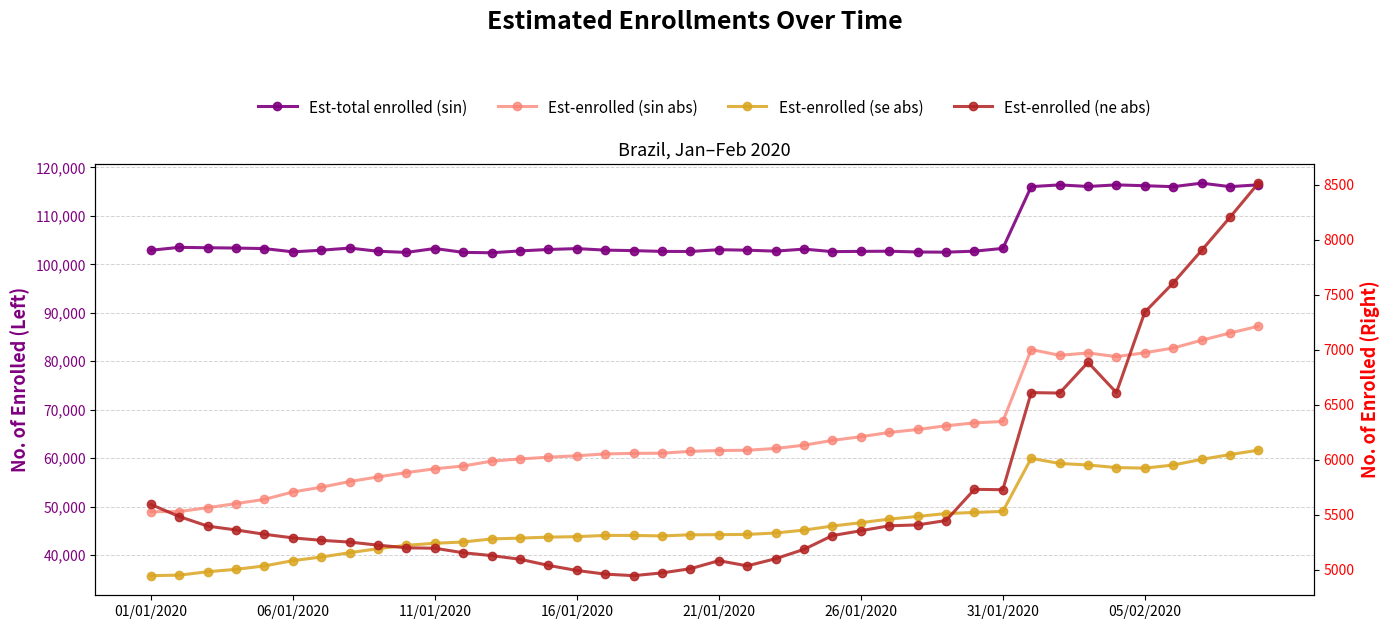

Reading right to left, what are all the values shown in this chart?

Est-total enrolled (sin): 116410	116030	116753	116025	116222	116394	116066	116393	116034	103286	102714	102505	102546	102702	102673	102618	103143	102718	102918	103020	102648	102666	102826	102931	103246	103060	102769	102384	102465	103264	102460	102695	103354	102911	102572	103247	103356	103425	103505	102901
Est-enrolled (sin abs): 87224	85820	84329	82730	81748	80949	81704	81223	82412	67567	67275	66677	65912	65296	64419	63668	62667	61997	61626	61573	61397	61020	60981	60871	60485	60199	59832	59379	58376	57802	57016	56129	55167	53999	53020	51489	50621	49773	48978	48945
Est-enrolled (se abs): 61640	60738	59744	58575	57937	58053	58585	58902	59961	49006	48791	48564	47964	47420	46673	45989	45142	44552	44255	44210	44178	43946	44049	44049	43794	43696	43492	43328	42694	42427	42010	41311	40486	39595	38844	37755	37055	36554	35850	35746
Est-enrolled (ne abs): 8514	8204	7903	7607	7342	6611	6886	6607	6611	5729	5732	5449	5409	5401	5356	5312	5187	5102	5037	5084	5011	4973	4948	4962	4995	5041	5097	5130	5156	5197	5201	5225	5253	5269	5291	5324	5363	5398	5485	5595